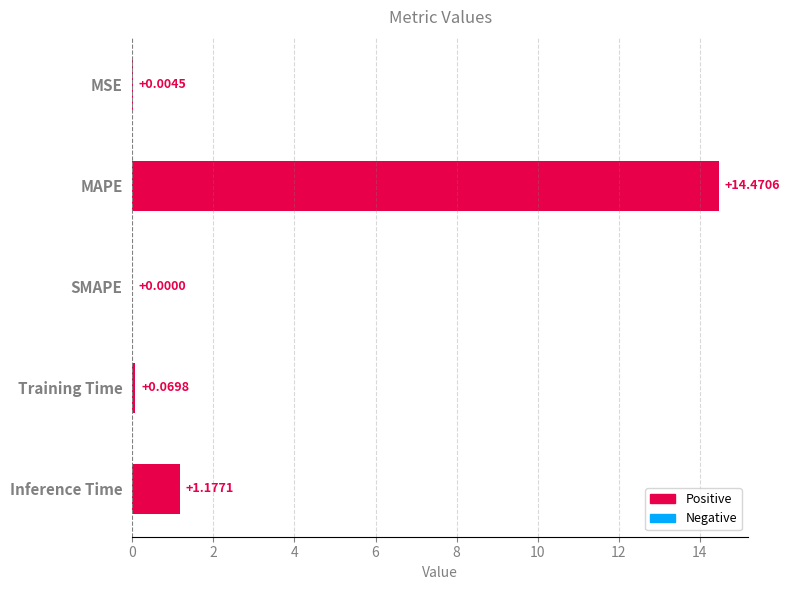

Which label corresponds to the largest value in the chart?

MAPE